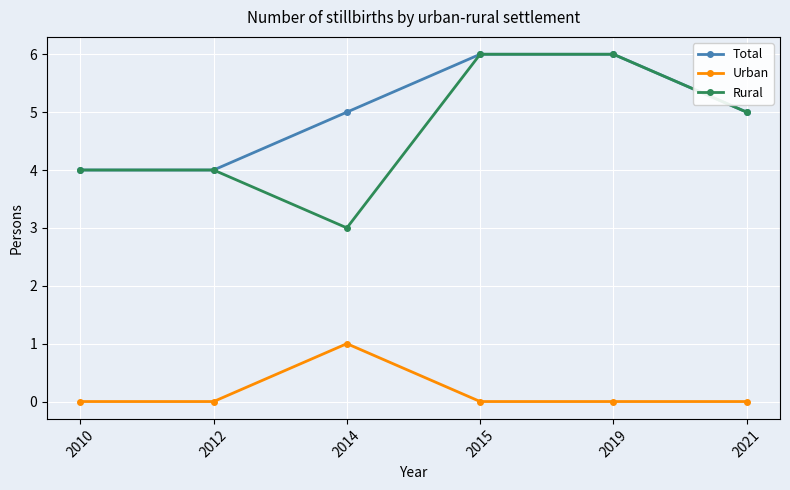

Is the value of Rural at 2012 greater than the value of Urban at 2019?

Yes